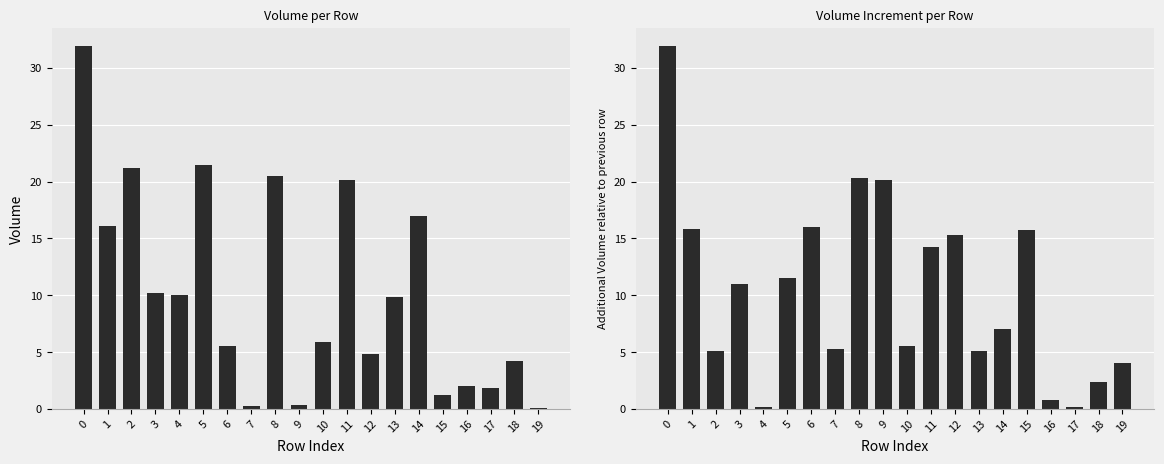

What is the sum of the volume_diff values at 16 and 6?

16.8